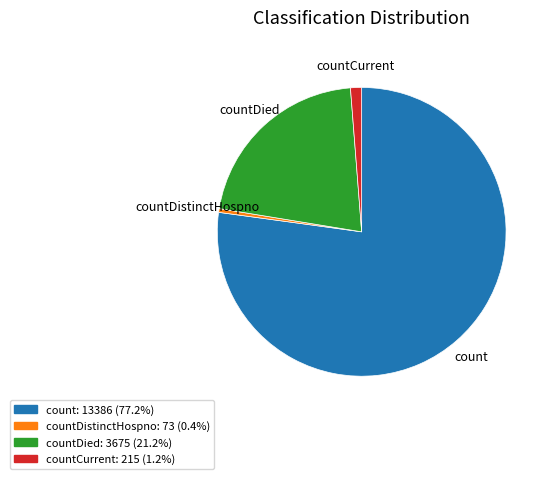

Is the sum of count: 13386 (77.2%) and countCurrent: 215 (1.2%) greater than half?

Yes